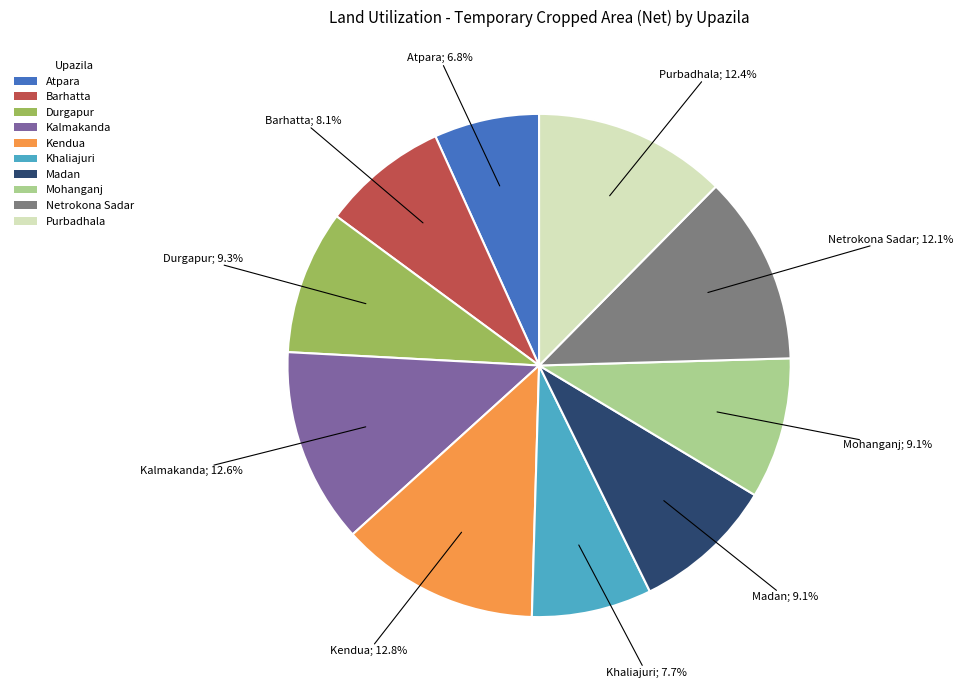

How much of the chart is everything except Barhatta?

91.9%